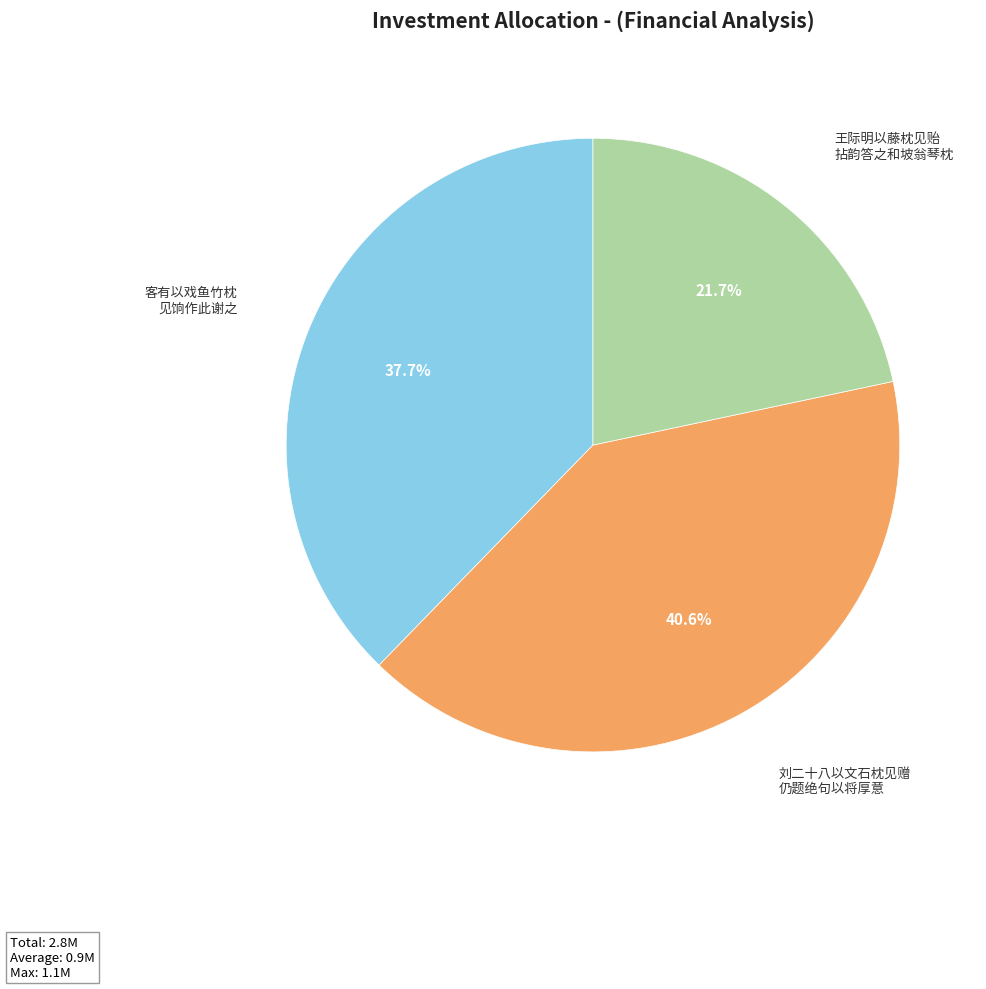

Is there any slice that represents more than half of the pie?

No